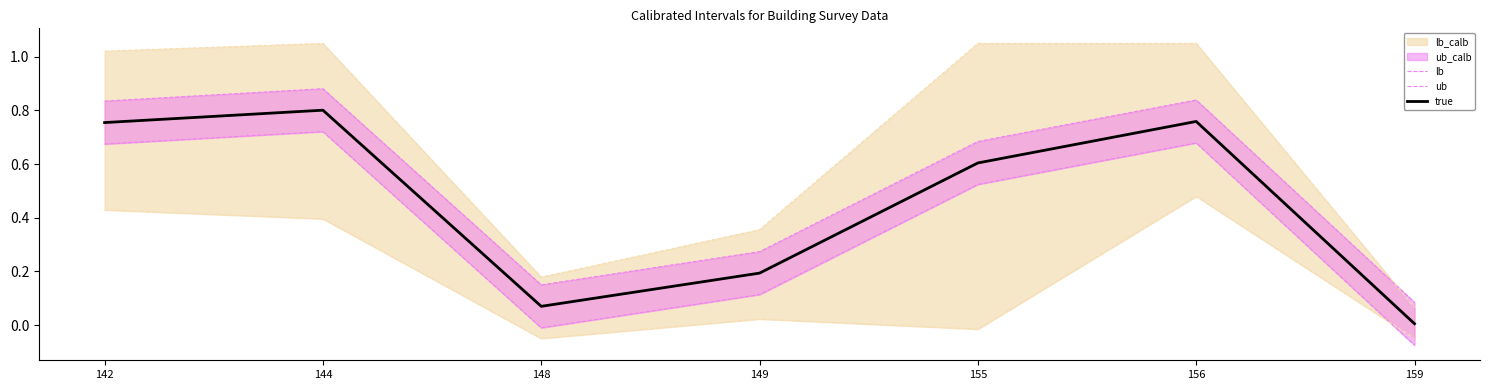

Which category has the highest value across all series?

144